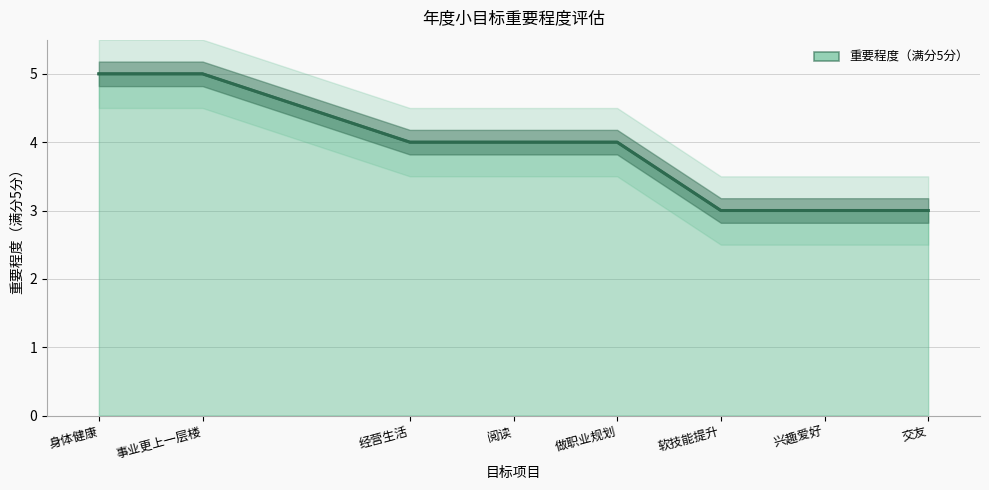

What is the minimum value shown in the chart?

3